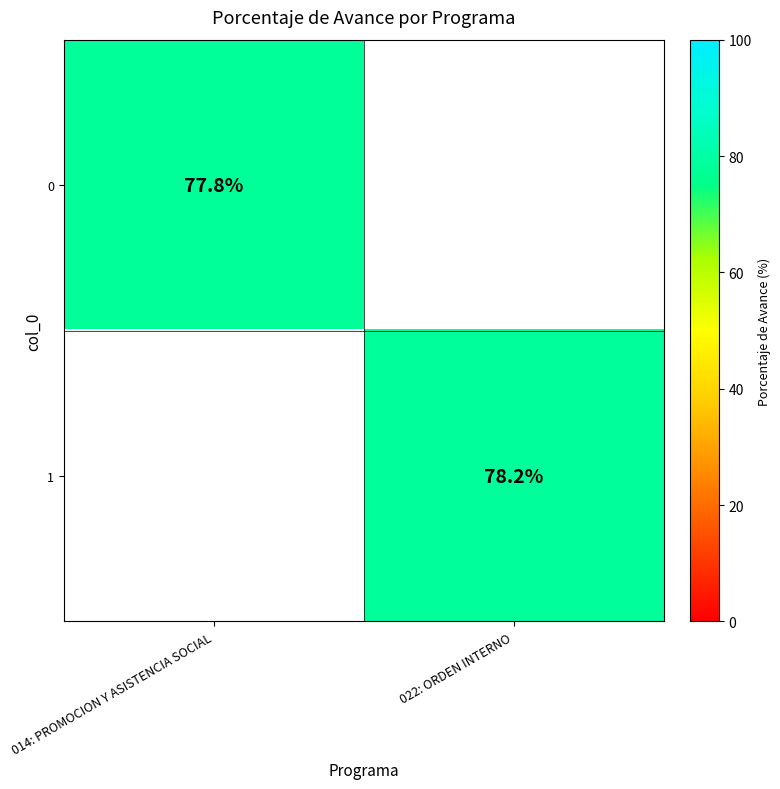

Count the number of data series in this chart.

2